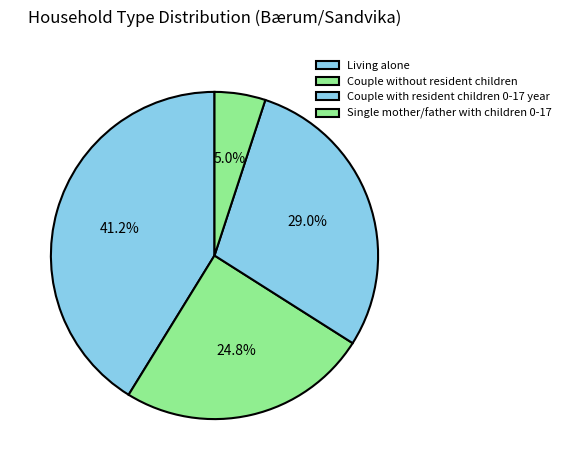

What is the ratio of the value at Couple with resident children 0-17 year to the value at Living alone?

0.7